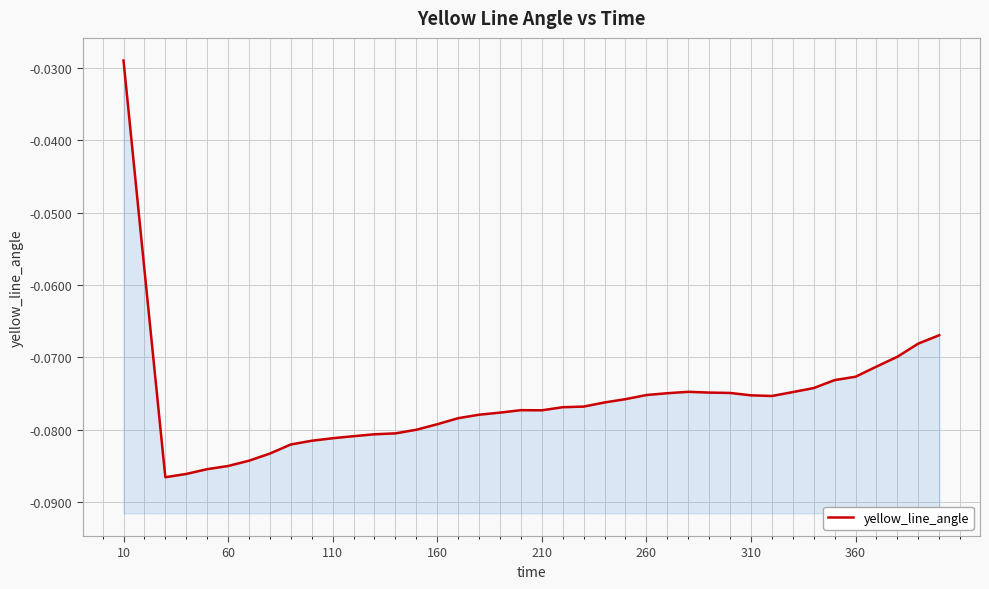

Reading left to right, transcribe all the data shown in this chart.

-0.0	-0.1	-0.1	-0.1	-0.1	-0.1	-0.1	-0.1	-0.1	-0.1	-0.1	-0.1	-0.1	-0.1	-0.1	-0.1	-0.1	-0.1	-0.1	-0.1	-0.1	-0.1	-0.1	-0.1	-0.1	-0.1	-0.1	-0.1	-0.1	-0.1	-0.1	-0.1	-0.1	-0.1	-0.1	-0.1	-0.1	-0.1	-0.1	-0.1